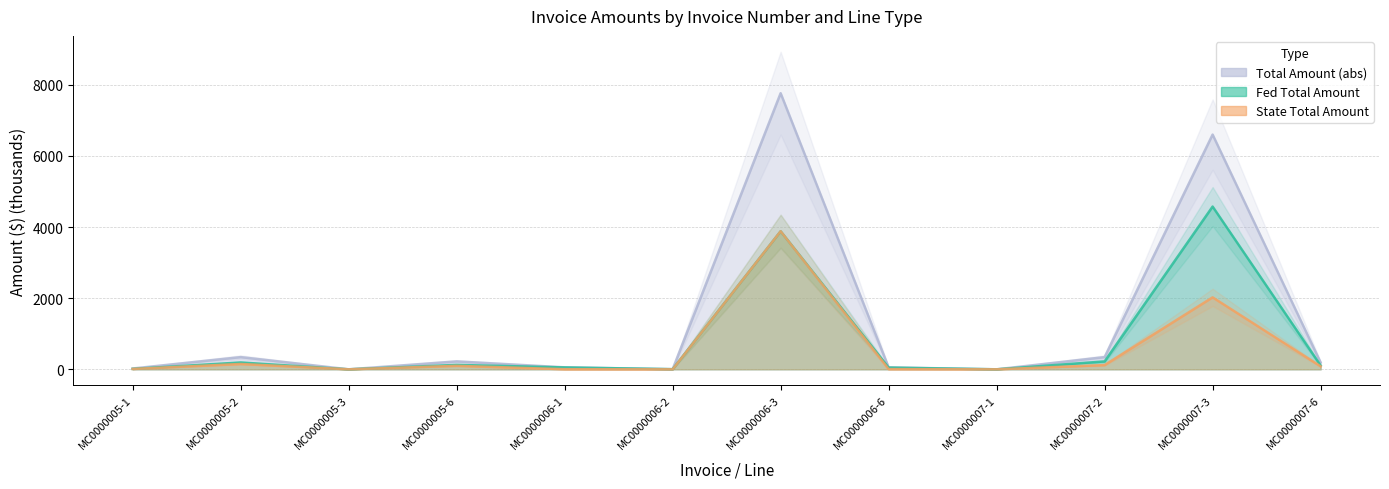

What is the difference between the highest and lowest values at MC0000005-6?

125.1